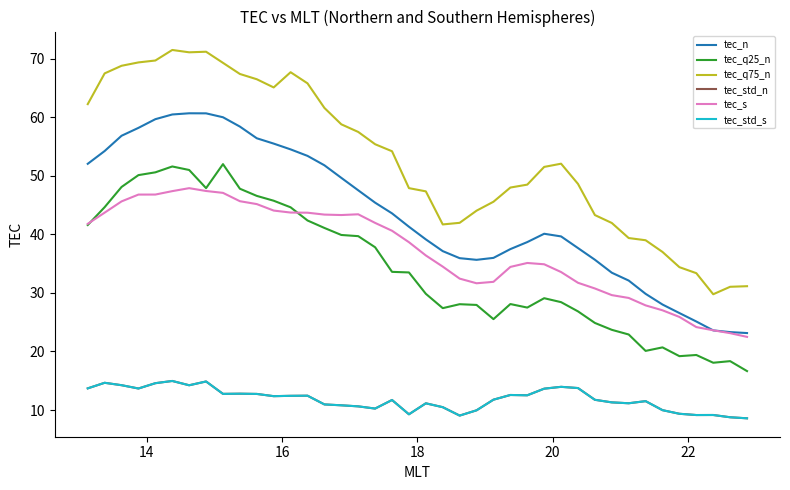

Does the chart display data point markers on the line(s)?

No